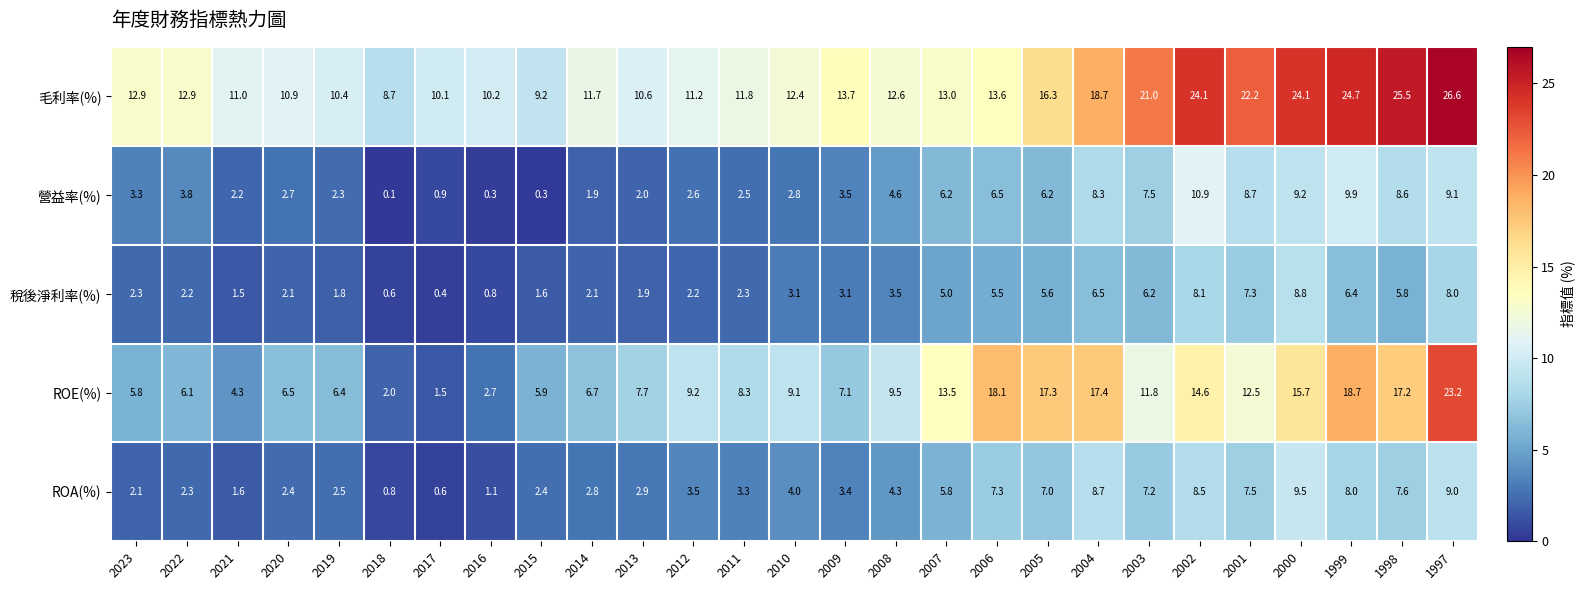

Which series has the largest total across all categories?

毛利率(%)